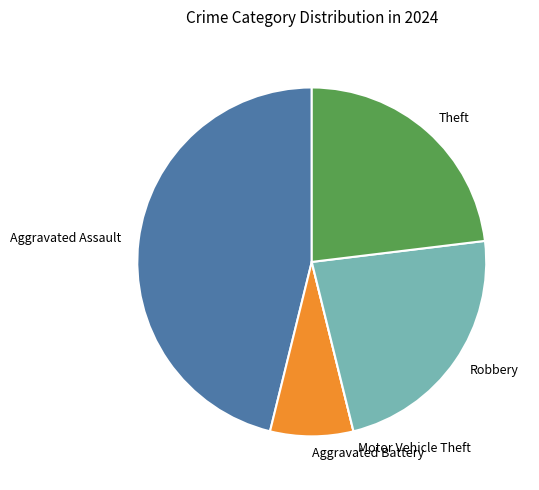

Which slice is the largest?

Aggravated Assault